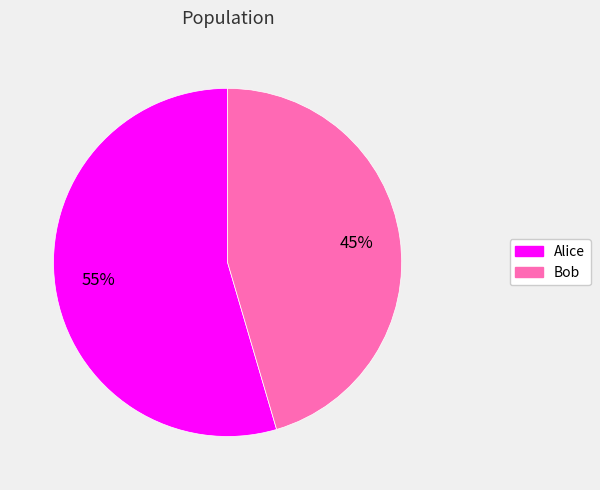

Do Bob and Alice together represent more than half of the pie?

Yes